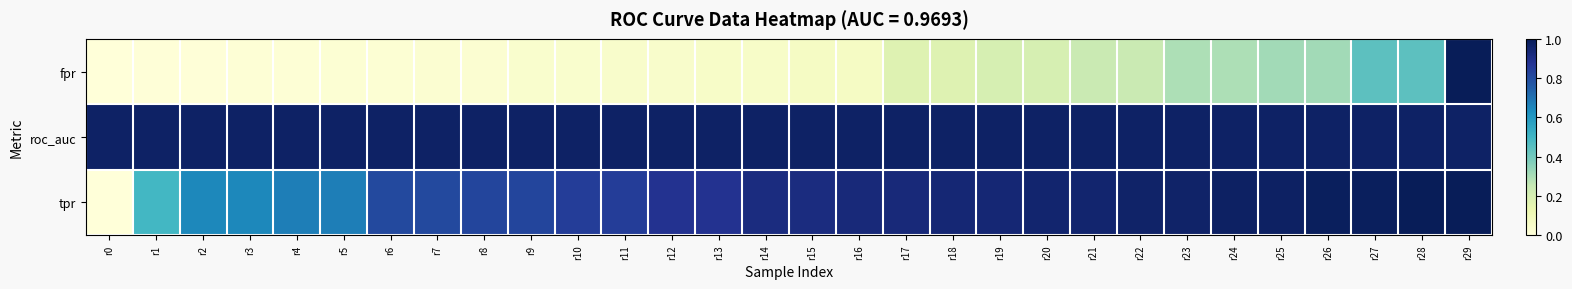

Reading left to right, what are all the values shown in this chart?

fpr: r0=0.0	r1=0.0	r2=0.0	r3=0.0	r4=0.0	r5=0.0	r6=0.0	r7=0.0	r8=0.0	r9=0.0	r10=0.0	r11=0.0	r12=0.0	r13=0.1	r14=0.1	r15=0.1	r16=0.1	r17=0.2	r18=0.2	r19=0.2	r20=0.2	r21=0.2	r22=0.2	r23=0.3	r24=0.3	r25=0.3	r26=0.3	r27=0.4	r28=0.4	r29=1.0
roc_auc: r0=1.0	r1=1.0	r2=1.0	r3=1.0	r4=1.0	r5=1.0	r6=1.0	r7=1.0	r8=1.0	r9=1.0	r10=1.0	r11=1.0	r12=1.0	r13=1.0	r14=1.0	r15=1.0	r16=1.0	r17=1.0	r18=1.0	r19=1.0	r20=1.0	r21=1.0	r22=1.0	r23=1.0	r24=1.0	r25=1.0	r26=1.0	r27=1.0	r28=1.0	r29=1.0
tpr: r0=0.0	r1=0.5	r2=0.6	r3=0.6	r4=0.7	r5=0.7	r6=0.8	r7=0.8	r8=0.8	r9=0.8	r10=0.8	r11=0.8	r12=0.9	r13=0.9	r14=0.9	r15=0.9	r16=0.9	r17=0.9	r18=0.9	r19=0.9	r20=1.0	r21=1.0	r22=1.0	r23=1.0	r24=1.0	r25=1.0	r26=1.0	r27=1.0	r28=1.0	r29=1.0